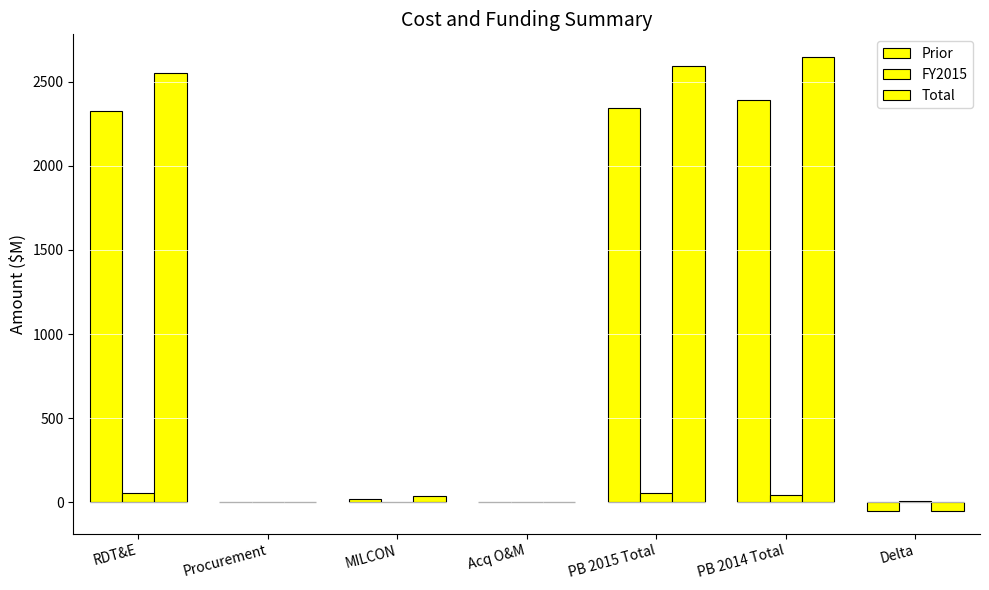

What is the maximum value for Prior?

2391.9